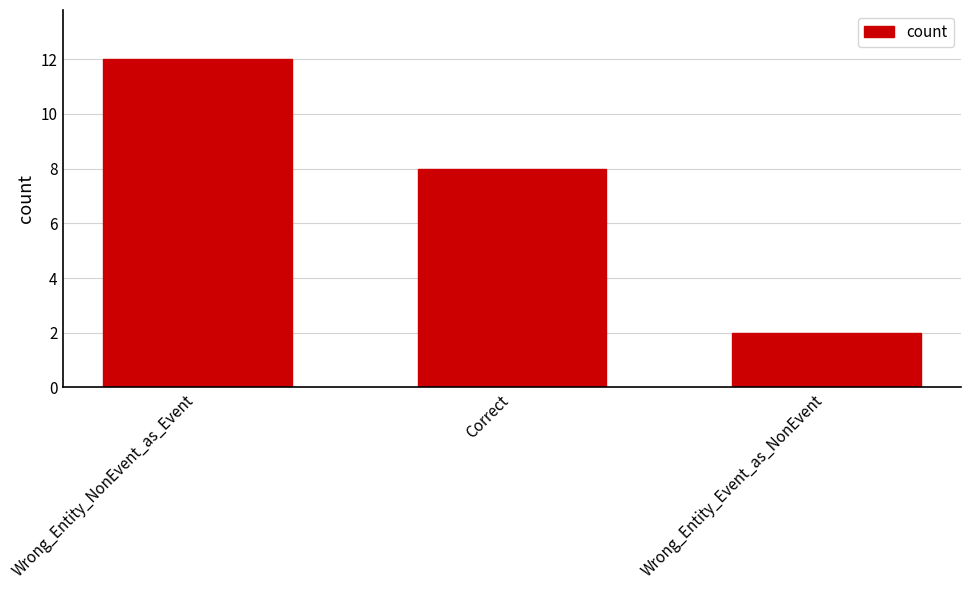

What is the minimum value shown in the chart?

2